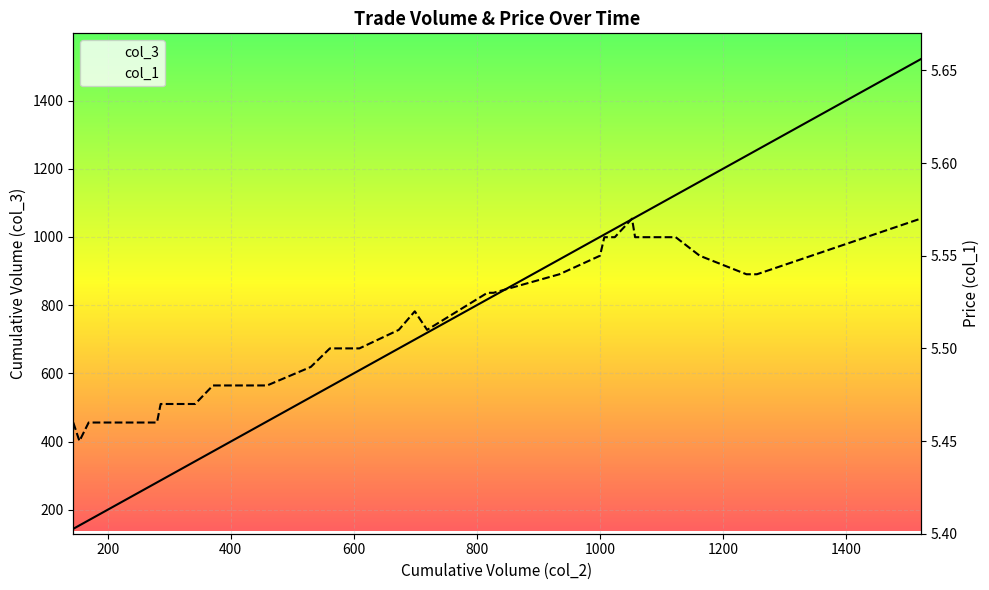

At how many categories does at least one series exceed 749?

15